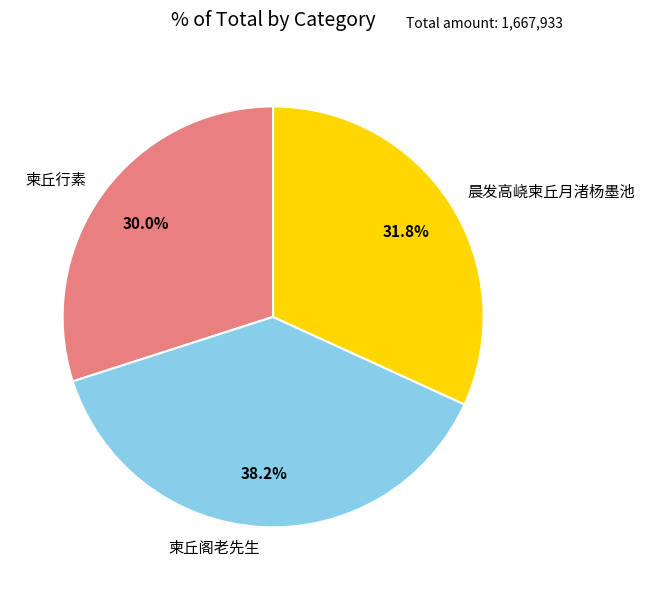

How many segments does this pie chart have?

3